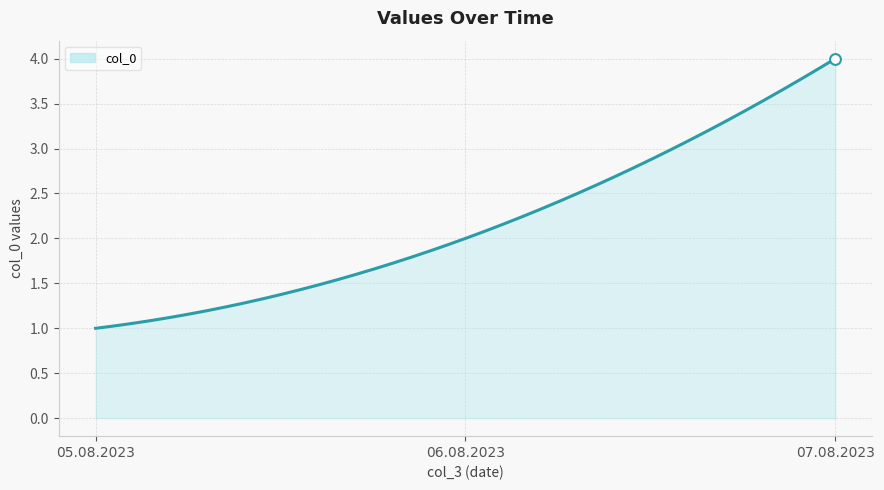

Approximately how many times larger is the value at 05.08.2023 compared to 06.08.2023?

0.5